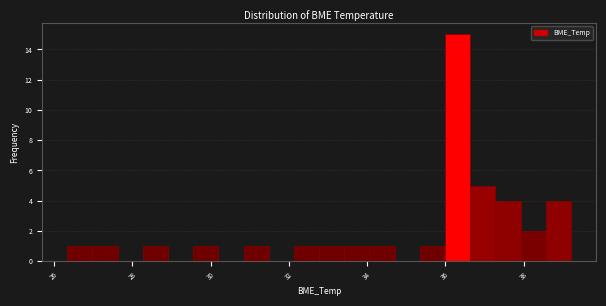

Read against the x-axis, roughly where is the centre of the tallest bar?

36.4